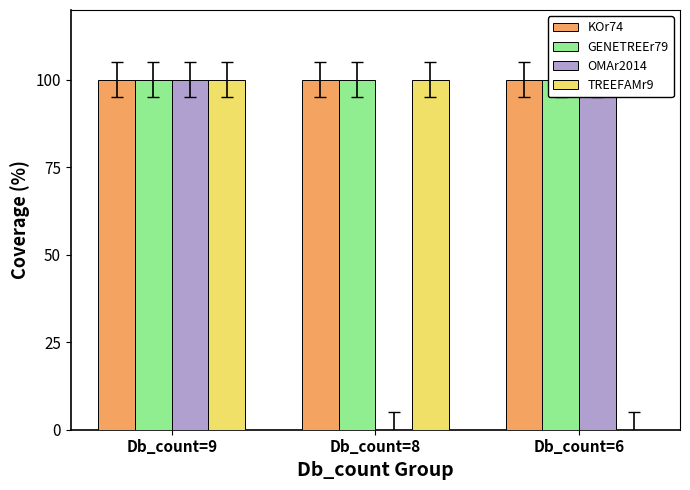

What is the sum of all GENETREEr79 values?

300